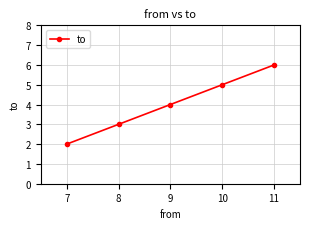

The value at 7 is 4. True or false?

False